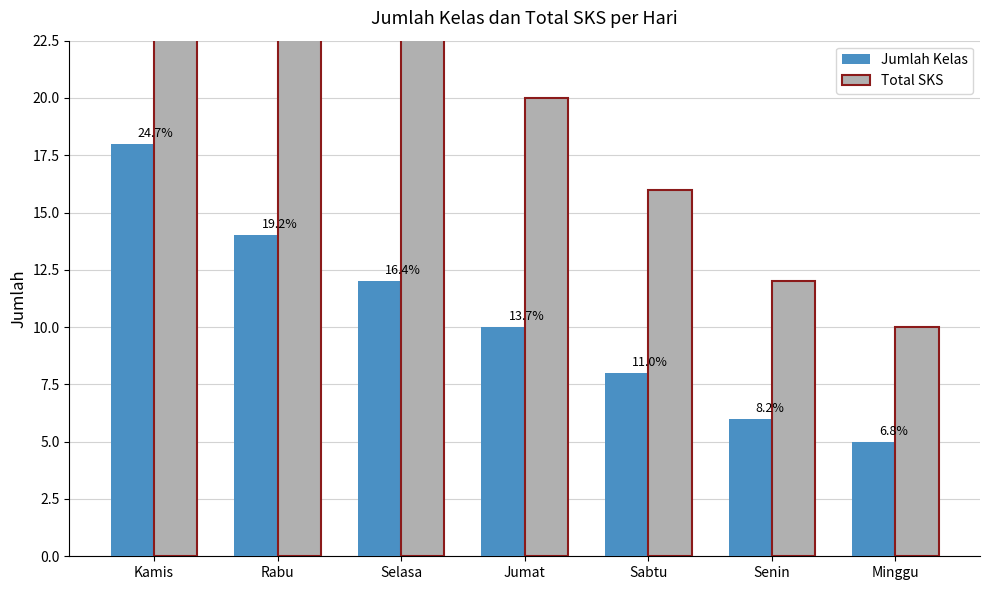

Rank the series at Minggu from highest to lowest value.

Total SKS, Jumlah Kelas